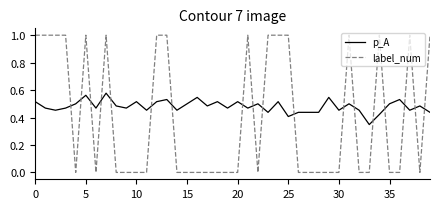

Which series ends up on top after the final intersection of p_A and label_num?

label_num